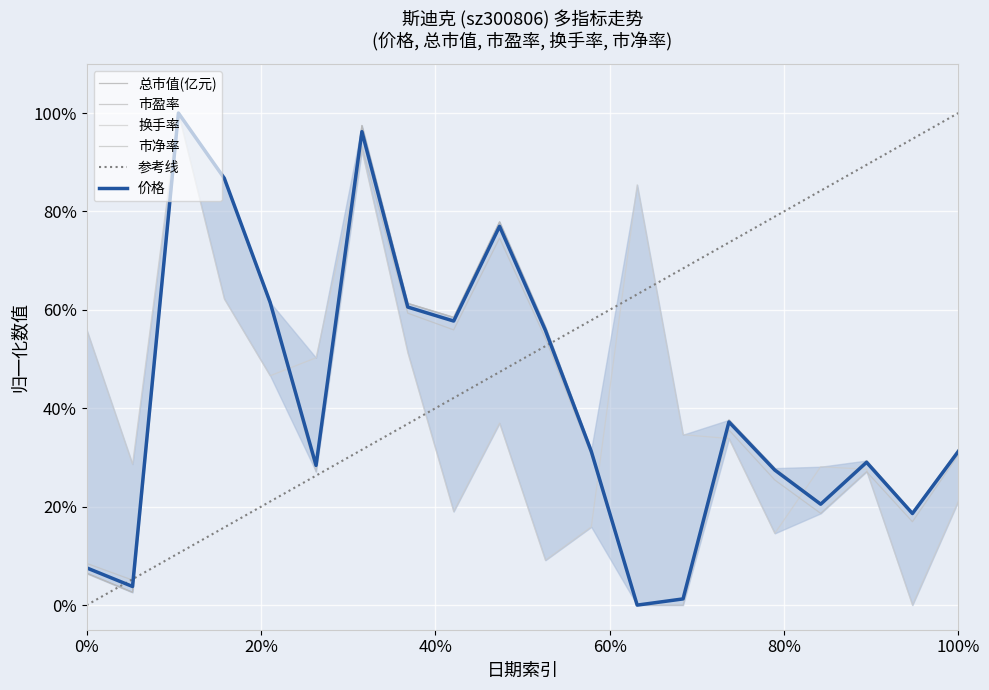

What is the greatest value displayed?

1.0